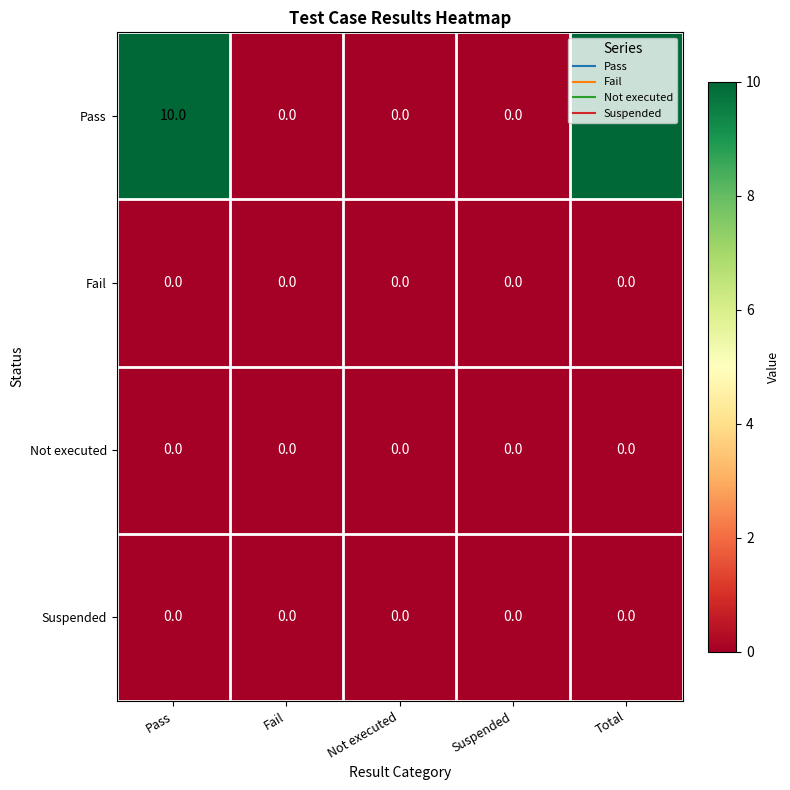

The Fail series shows 0 at Not executed. True or false?

True